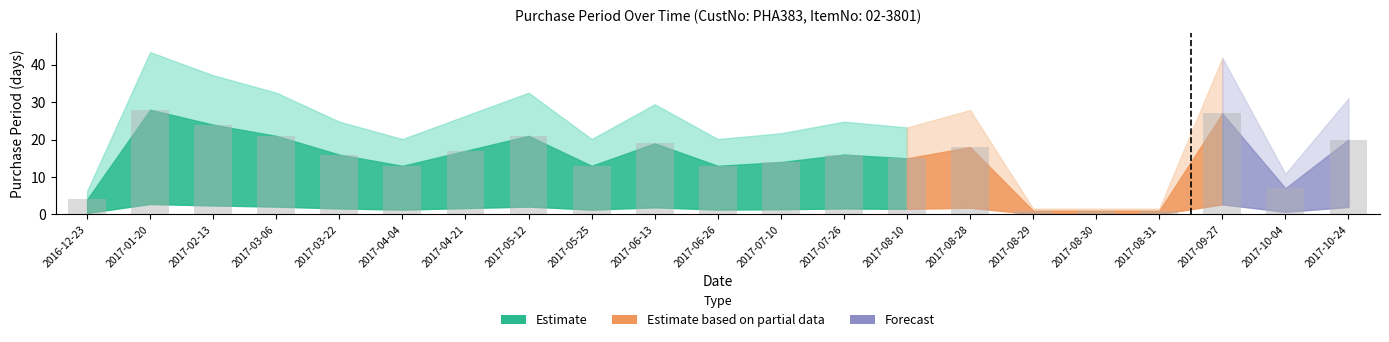

Is it true that the value at 2017-03-22 is 7?

False